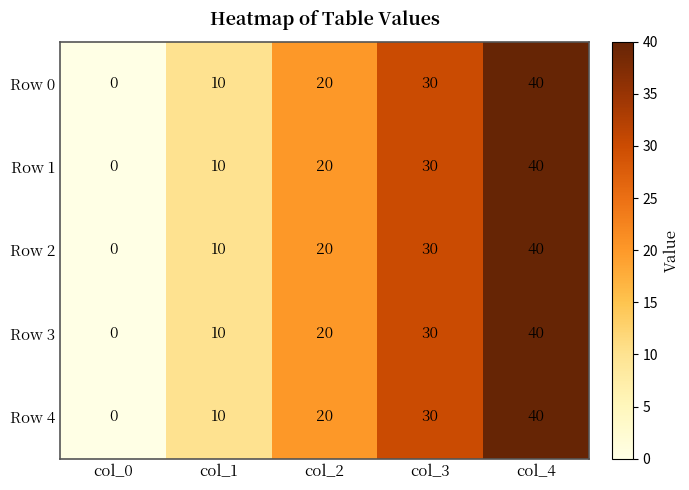

The Row 2 series shows -15 at col_0. True or false?

False